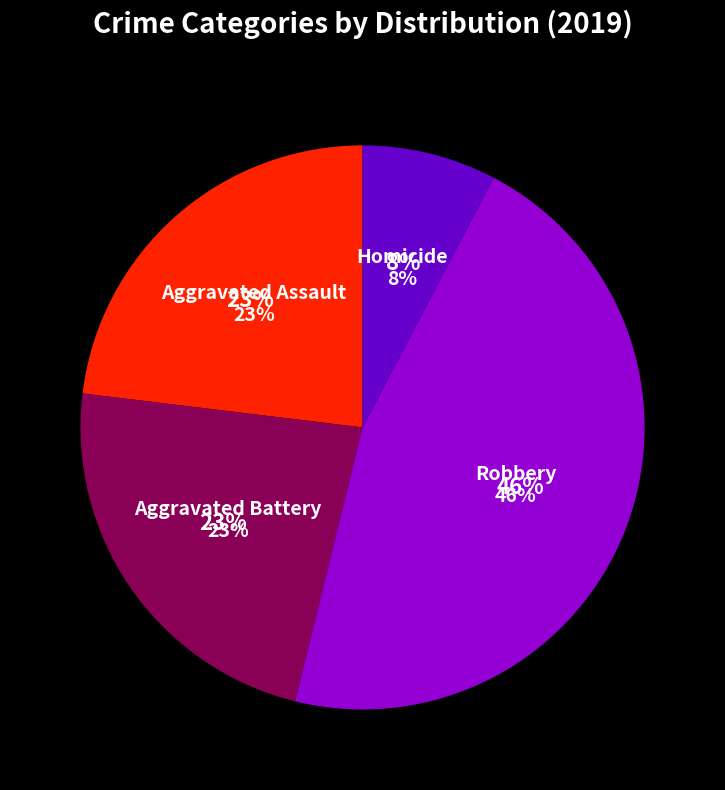

The Homicide slice represents 8% of the pie. True or false?

True